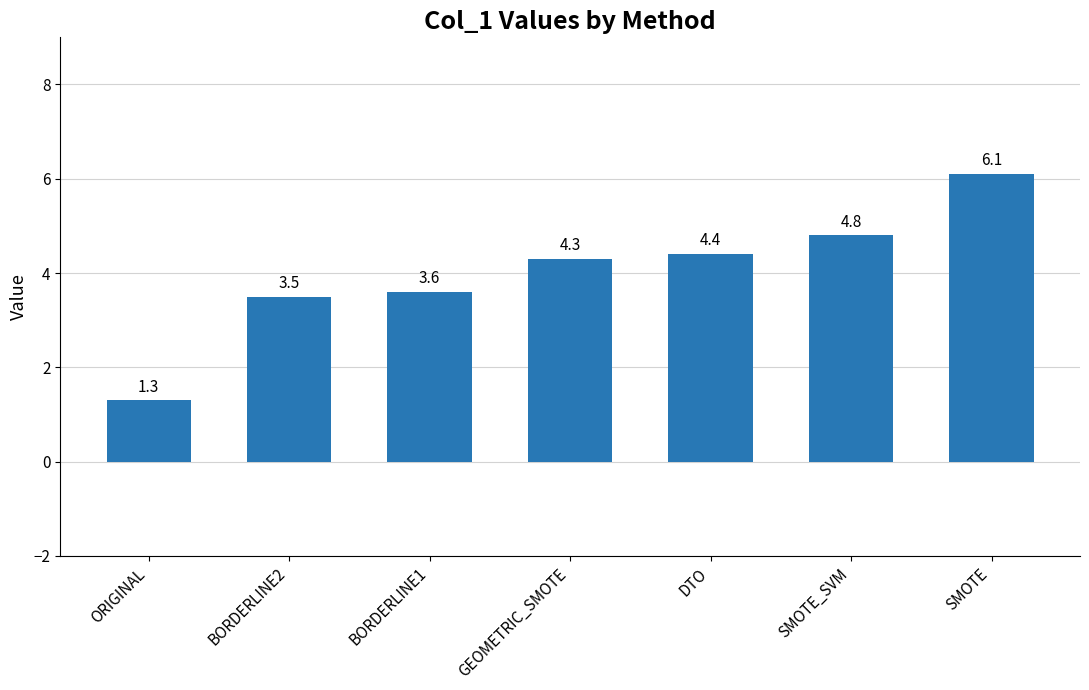

Rank the categories by value from highest to lowest.

SMOTE, SMOTE_SVM, DTO, GEOMETRIC_SMOTE, BORDERLINE1, BORDERLINE2, ORIGINAL